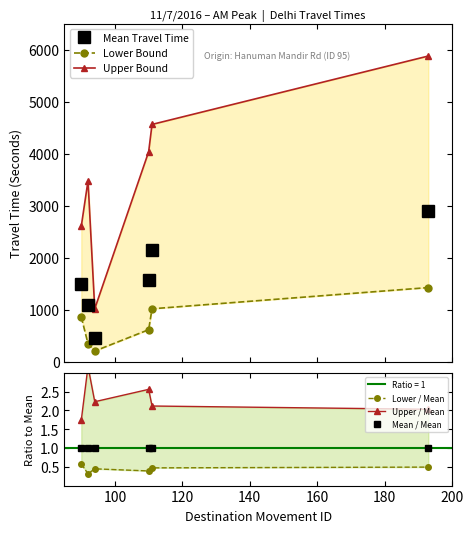

What is the value of the Mean / Mean point at the 6th from the left?

1.0